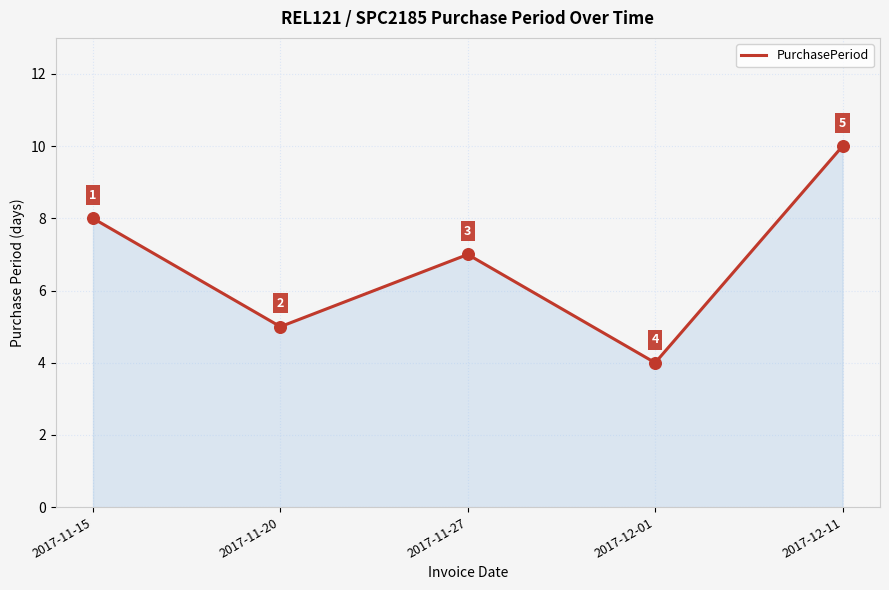

Which has a higher value, 2017-11-27 or 2017-11-20?

2017-11-27